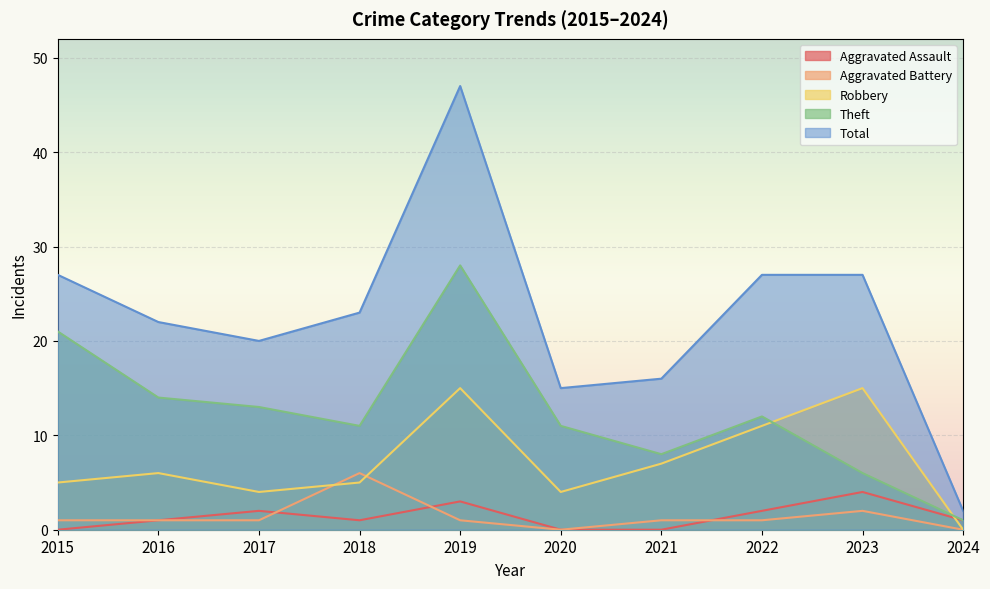

What is the difference between the second highest and second lowest values in the Robbery series?

11